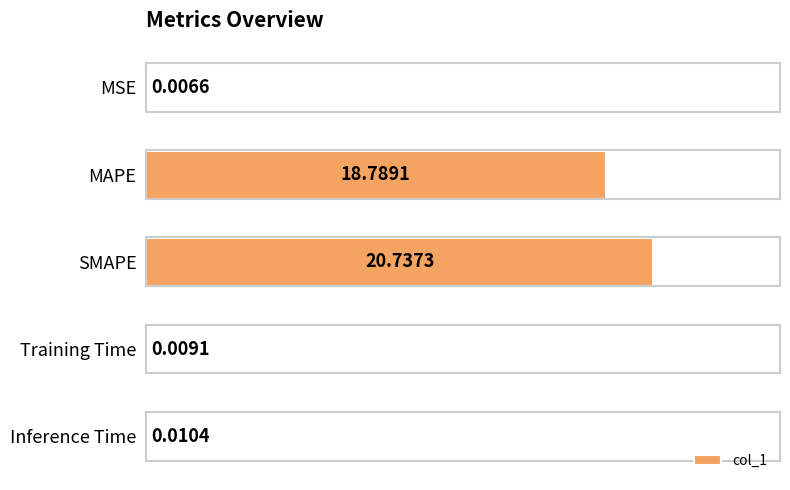

What is the sum of all values?

39.6